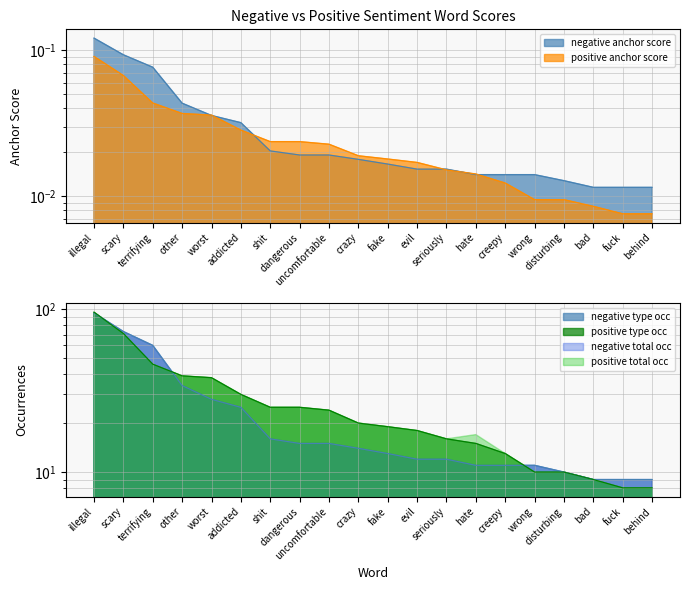

True or false: negative anchor score has more than 1 points higher than both neighbors.

False